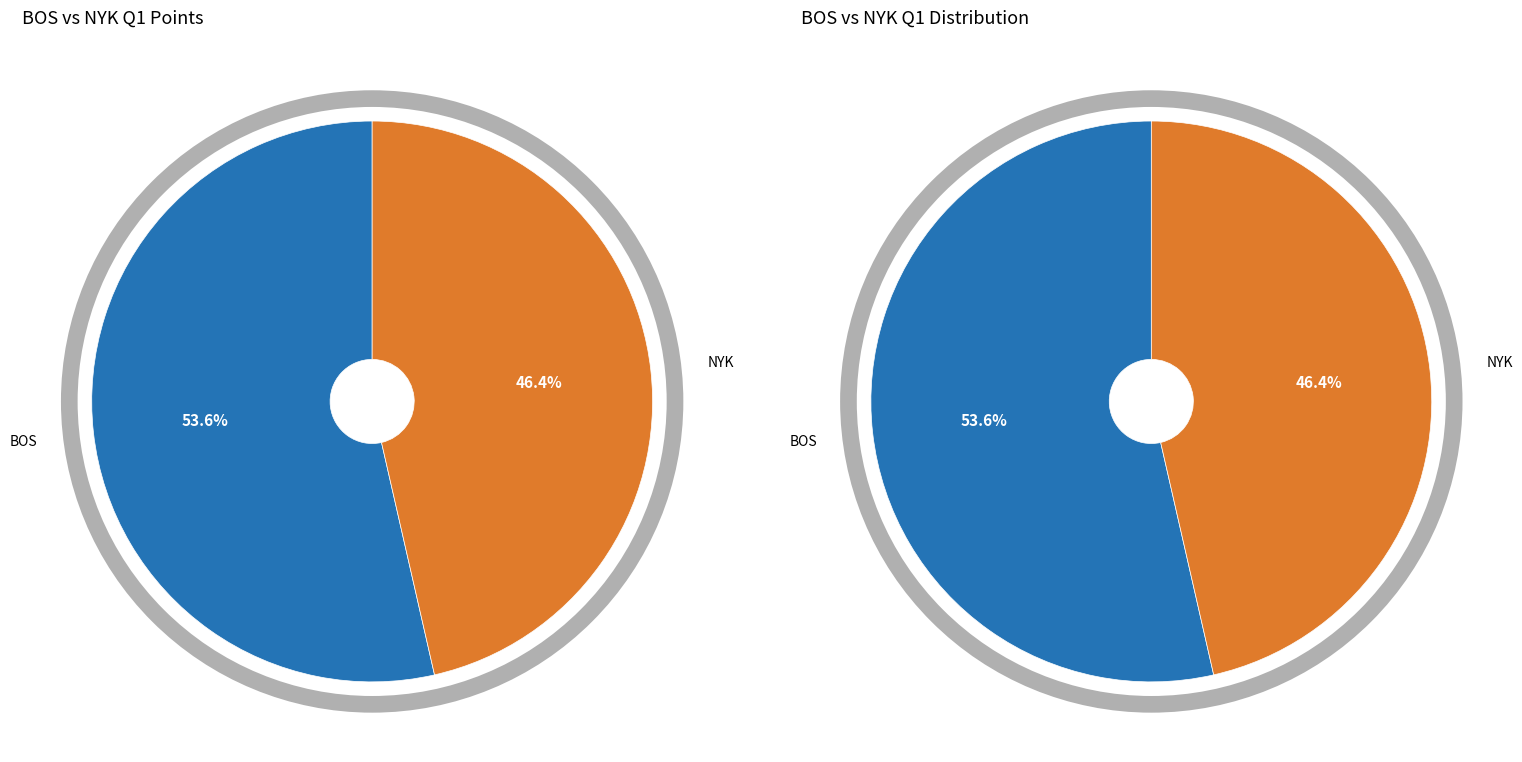

Which category has the biggest portion of the pie?

BOS